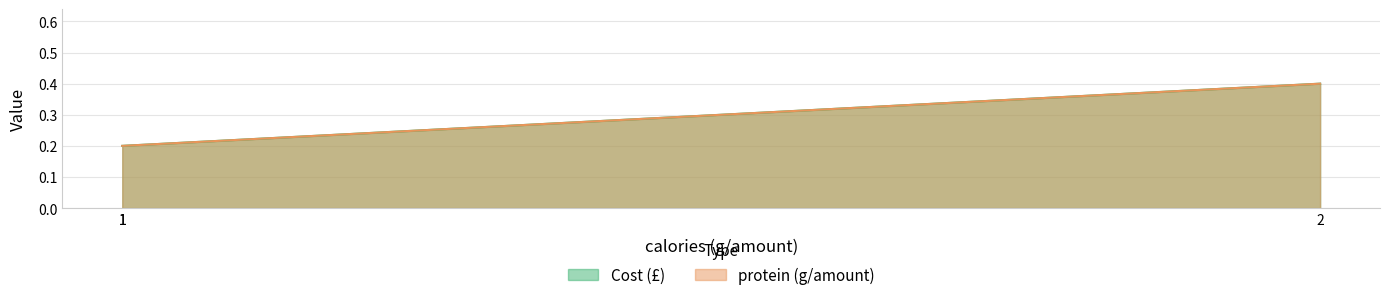

What is the sum of the Cost (£) values at 1 and 2?

0.6